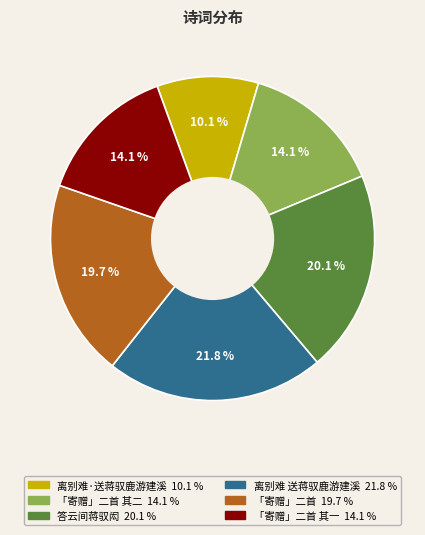

Is there a majority slice in this chart?

No